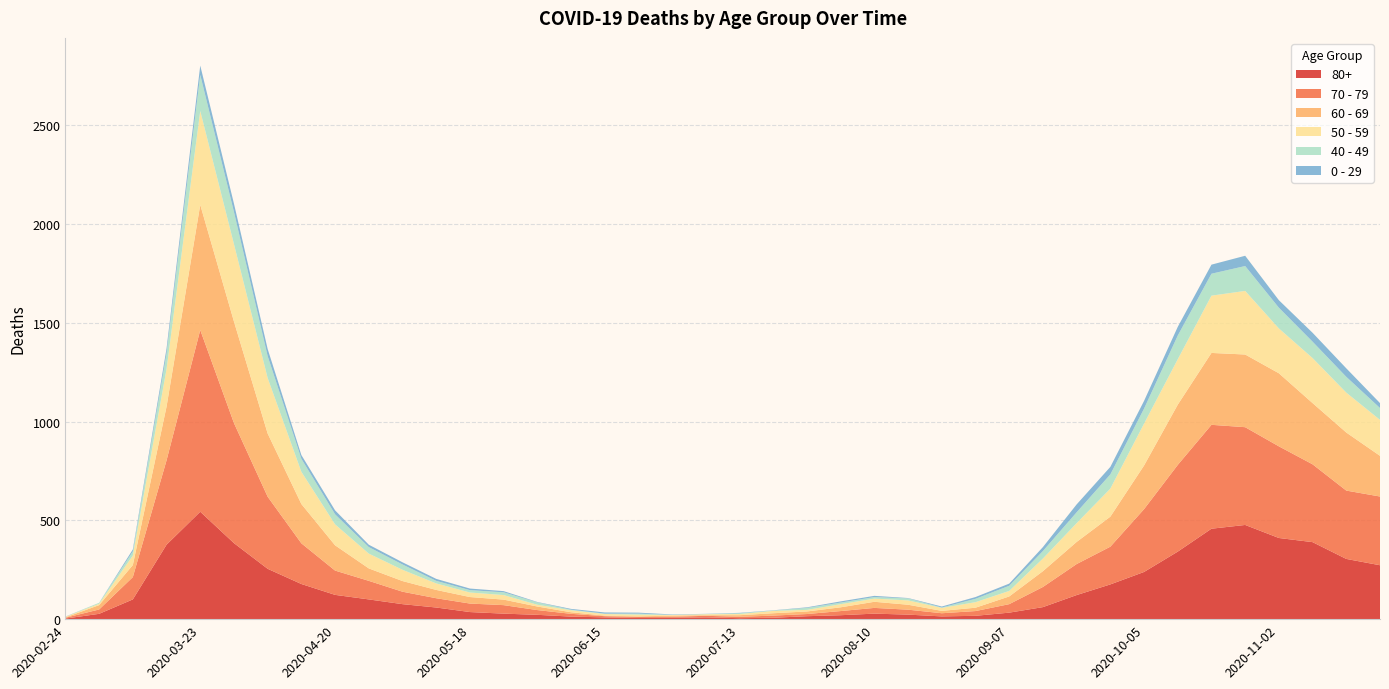

Reading left to right, transcribe all the data shown in this chart.

80+: 2020-02-24=3	2020-03-02=27	2020-03-09=100	2020-03-16=377	2020-03-23=544	2020-03-30=385	2020-04-06=255	2020-04-13=178	2020-04-20=123	2020-04-27=100	2020-05-04=76	2020-05-11=59	2020-05-18=36	2020-05-25=28	2020-06-01=22	2020-06-08=13	2020-06-15=9	2020-06-22=6	2020-06-29=7	2020-07-06=9	2020-07-13=5	2020-07-20=7	2020-07-27=15	2020-08-03=20	2020-08-10=28	2020-08-17=23	2020-08-24=14	2020-08-31=17	2020-09-07=33	2020-09-14=61	2020-09-21=122	2020-09-28=176	2020-10-05=239	2020-10-12=342	2020-10-19=458	2020-10-26=477	2020-11-02=411	2020-11-09=390	2020-11-16=305	2020-11-23=273
70 - 79: 2020-02-24=4	2020-03-02=22	2020-03-09=113	2020-03-16=427	2020-03-23=920	2020-03-30=608	2020-04-06=365	2020-04-13=206	2020-04-20=123	2020-04-27=94	2020-05-04=63	2020-05-11=47	2020-05-18=43	2020-05-25=43	2020-06-01=24	2020-06-08=14	2020-06-15=6	2020-06-22=5	2020-06-29=5	2020-07-06=8	2020-07-13=7	2020-07-20=11	2020-07-27=11	2020-08-03=21	2020-08-10=29	2020-08-17=25	2020-08-24=16	2020-08-31=24	2020-09-07=43	2020-09-14=102	2020-09-21=157	2020-09-28=191	2020-10-05=318	2020-10-12=439	2020-10-19=526	2020-10-26=495	2020-11-02=464	2020-11-09=394	2020-11-16=346	2020-11-23=348
60 - 69: 2020-02-24=2	2020-03-02=22	2020-03-09=61	2020-03-16=272	2020-03-23=634	2020-03-30=514	2020-04-06=320	2020-04-13=199	2020-04-20=128	2020-04-27=63	2020-05-04=54	2020-05-11=42	2020-05-18=33	2020-05-25=28	2020-06-01=18	2020-06-08=8	2020-06-15=3	2020-06-22=3	2020-06-29=6	2020-07-06=3	2020-07-13=8	2020-07-20=12	2020-07-27=13	2020-08-03=19	2020-08-10=31	2020-08-17=25	2020-08-24=12	2020-08-31=17	2020-09-07=39	2020-09-14=80	2020-09-21=112	2020-09-28=152	2020-10-05=221	2020-10-12=305	2020-10-19=364	2020-10-26=368	2020-11-02=370	2020-11-09=310	2020-11-16=294	2020-11-23=206
50 - 59: 2020-02-24=3	2020-03-02=7	2020-03-09=48	2020-03-16=190	2020-03-23=475	2020-03-30=392	2020-04-06=281	2020-04-13=163	2020-04-20=106	2020-04-27=75	2020-05-04=57	2020-05-11=33	2020-05-18=23	2020-05-25=23	2020-06-01=9	2020-06-08=10	2020-06-15=8	2020-06-22=9	2020-06-29=3	2020-07-06=5	2020-07-13=6	2020-07-20=12	2020-07-27=8	2020-08-03=16	2020-08-10=16	2020-08-17=22	2020-08-24=15	2020-08-31=28	2020-09-07=28	2020-09-14=64	2020-09-21=95	2020-09-28=142	2020-10-05=212	2020-10-12=230	2020-10-19=290	2020-10-26=322	2020-11-02=227	2020-11-09=228	2020-11-16=202	2020-11-23=182
40 - 49: 2020-02-24=0	2020-03-02=5	2020-03-09=21	2020-03-16=79	2020-03-23=183	2020-03-30=163	2020-04-06=111	2020-04-13=66	2020-04-20=51	2020-04-27=33	2020-05-04=27	2020-05-11=13	2020-05-18=12	2020-05-25=14	2020-06-01=12	2020-06-08=3	2020-06-15=2	2020-06-22=5	2020-06-29=1	2020-07-06=1	2020-07-13=4	2020-07-20=2	2020-07-27=10	2020-08-03=8	2020-08-10=8	2020-08-17=10	2020-08-24=2	2020-08-31=17	2020-09-07=26	2020-09-14=38	2020-09-21=55	2020-09-28=72	2020-10-05=76	2020-10-12=120	2020-10-19=111	2020-10-26=126	2020-11-02=105	2020-11-09=83	2020-11-16=80	2020-11-23=60
0 - 29: 2020-02-24=1	2020-03-02=0	2020-03-09=10	2020-03-16=25	2020-03-23=47	2020-03-30=42	2020-04-06=36	2020-04-13=19	2020-04-20=20	2020-04-27=12	2020-05-04=11	2020-05-11=10	2020-05-18=8	2020-05-25=6	2020-06-01=2	2020-06-08=4	2020-06-15=6	2020-06-22=5	2020-06-29=2	2020-07-06=1	2020-07-13=2	2020-07-20=1	2020-07-27=3	2020-08-03=6	2020-08-10=6	2020-08-17=2	2020-08-24=5	2020-08-31=9	2020-09-07=11	2020-09-14=20	2020-09-21=40	2020-09-28=38	2020-10-05=39	2020-10-12=44	2020-10-19=46	2020-10-26=52	2020-11-02=38	2020-11-09=45	2020-11-16=43	2020-11-23=25